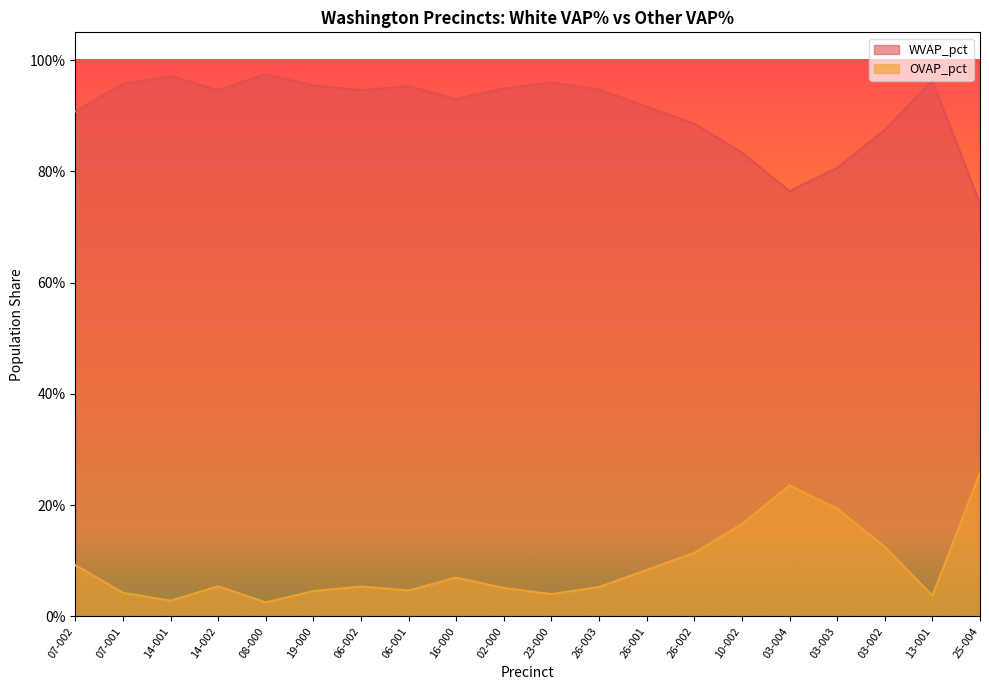

How many lines are shown in the chart?

2